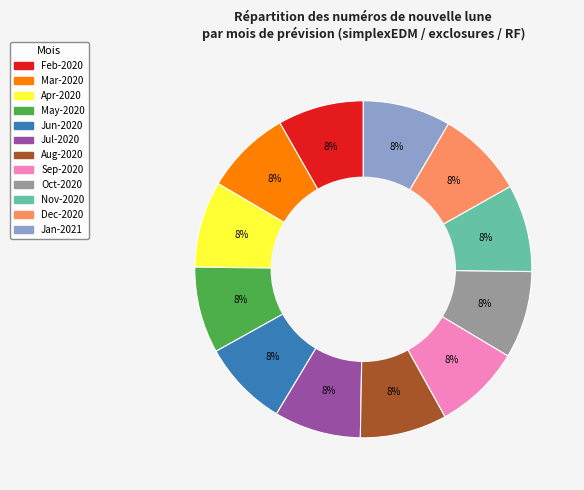

Is there any slice that represents more than half of the pie?

No